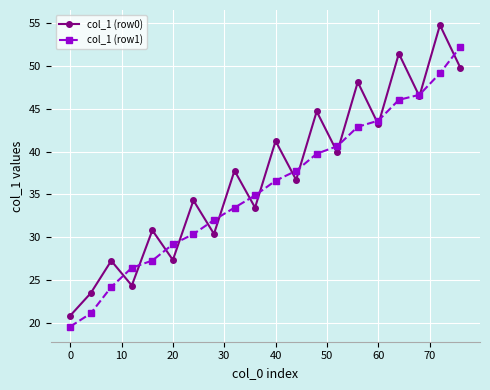

Which series has the largest total across all categories?

col_1 (row0)